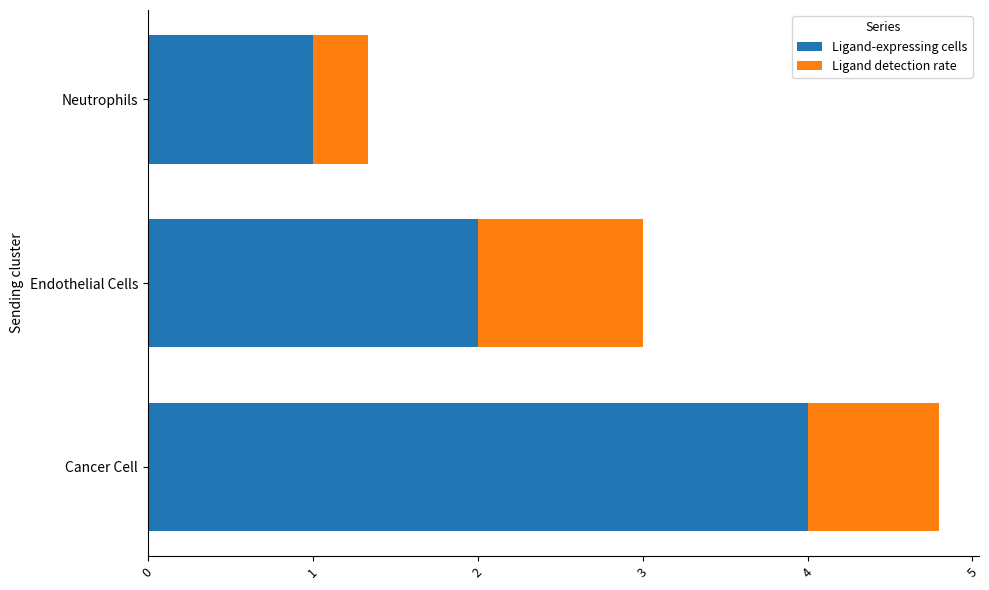

What is the sum of all Ligand-expressing cells values?

7.0